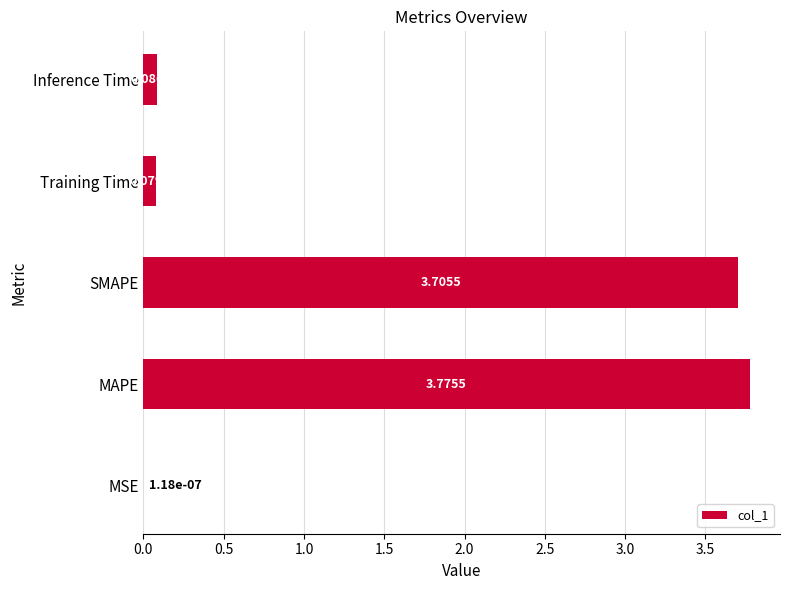

What is the change in value from MSE to Inference Time?

+0.1